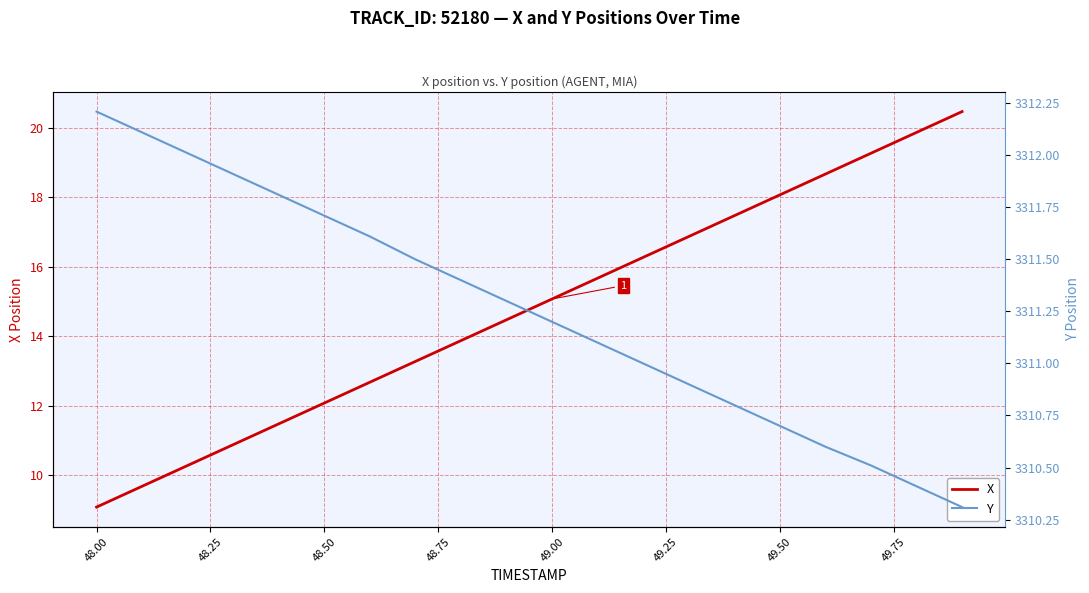

Rank the series by their maximum value, from highest to lowest.

Y, X